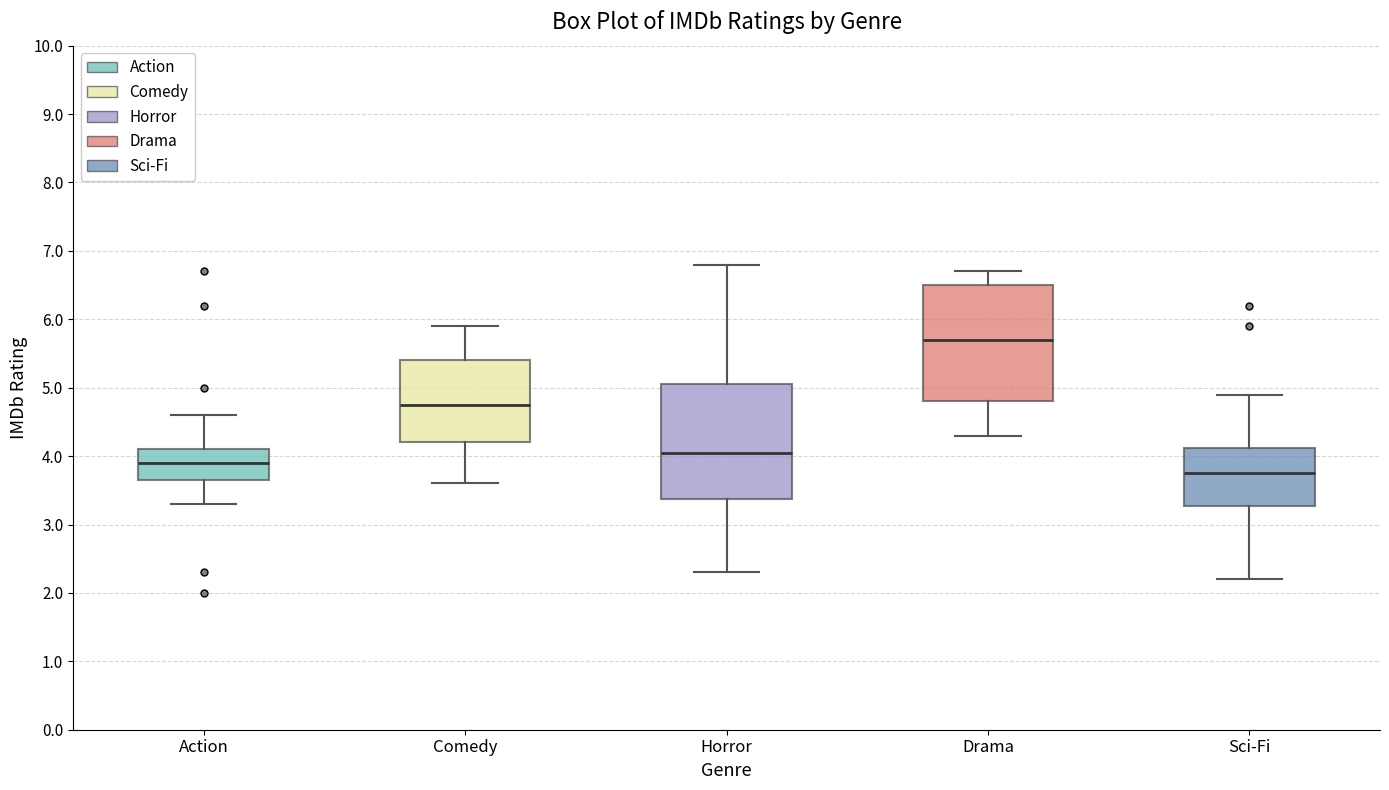

Reading left to right, read every box against the y-axis: the position of its median line, the range the box covers, and the ends of its whiskers. The values are not printed on the chart, so give them approximately, as read against the axis.

Action: median 3.9, box 3.7 to 4.1, whiskers 3.3 to 4.6
Comedy: median 4.8, box 4.2 to 5.4, whiskers 3.6 to 5.9
Horror: median 4.1, box 3.4 to 5.1, whiskers 2.3 to 6.8
Drama: median 5.7, box 4.8 to 6.5, whiskers 4.3 to 6.7
Sci-Fi: median 3.8, box 3.3 to 4.1, whiskers 2.2 to 4.9